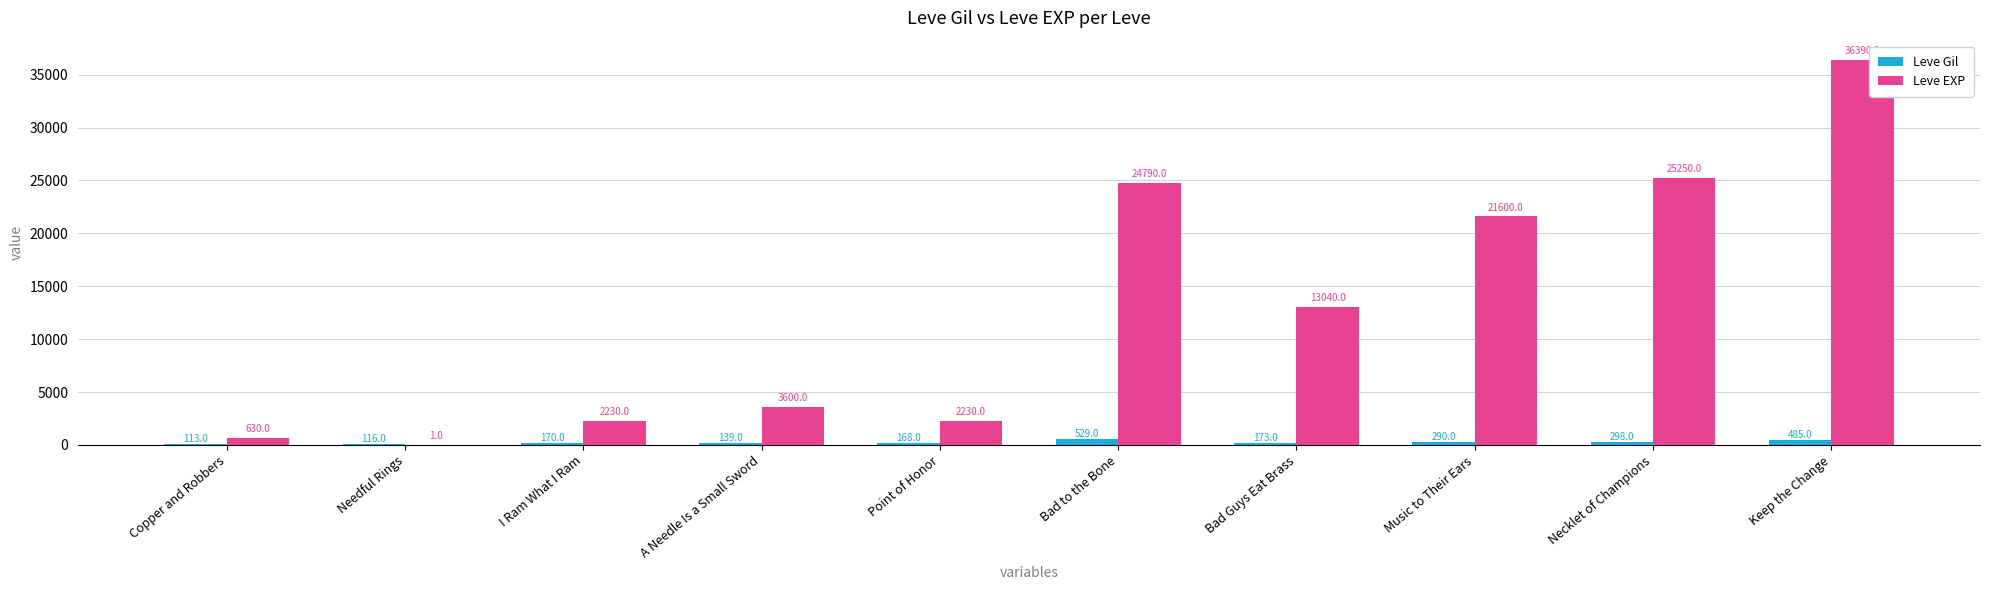

What is the greatest value displayed?

36390